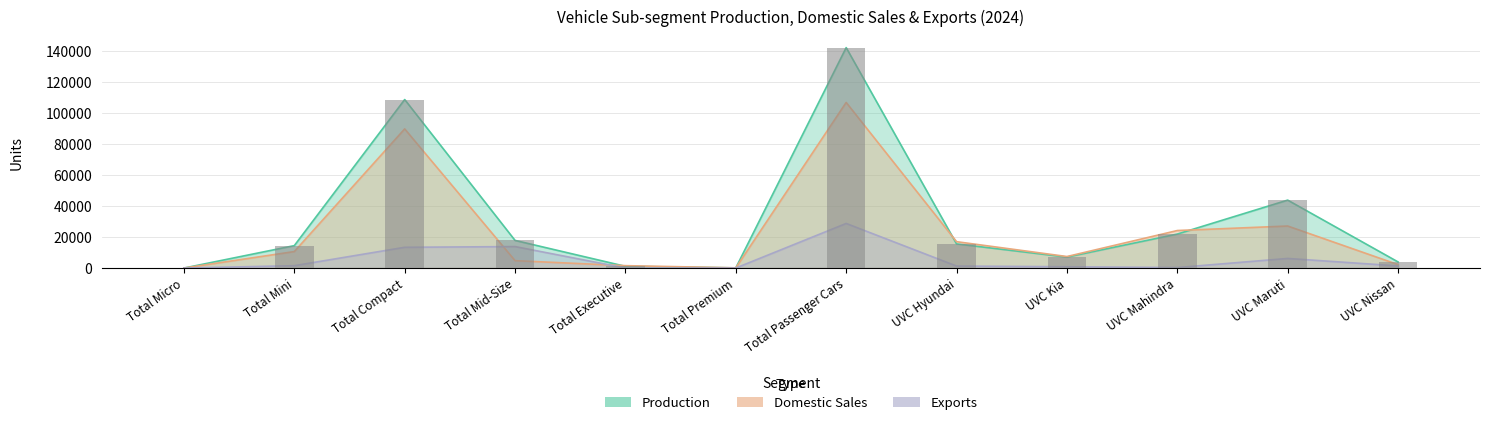

The value of Exports at UVC Mahindra is 83. True or false?

False